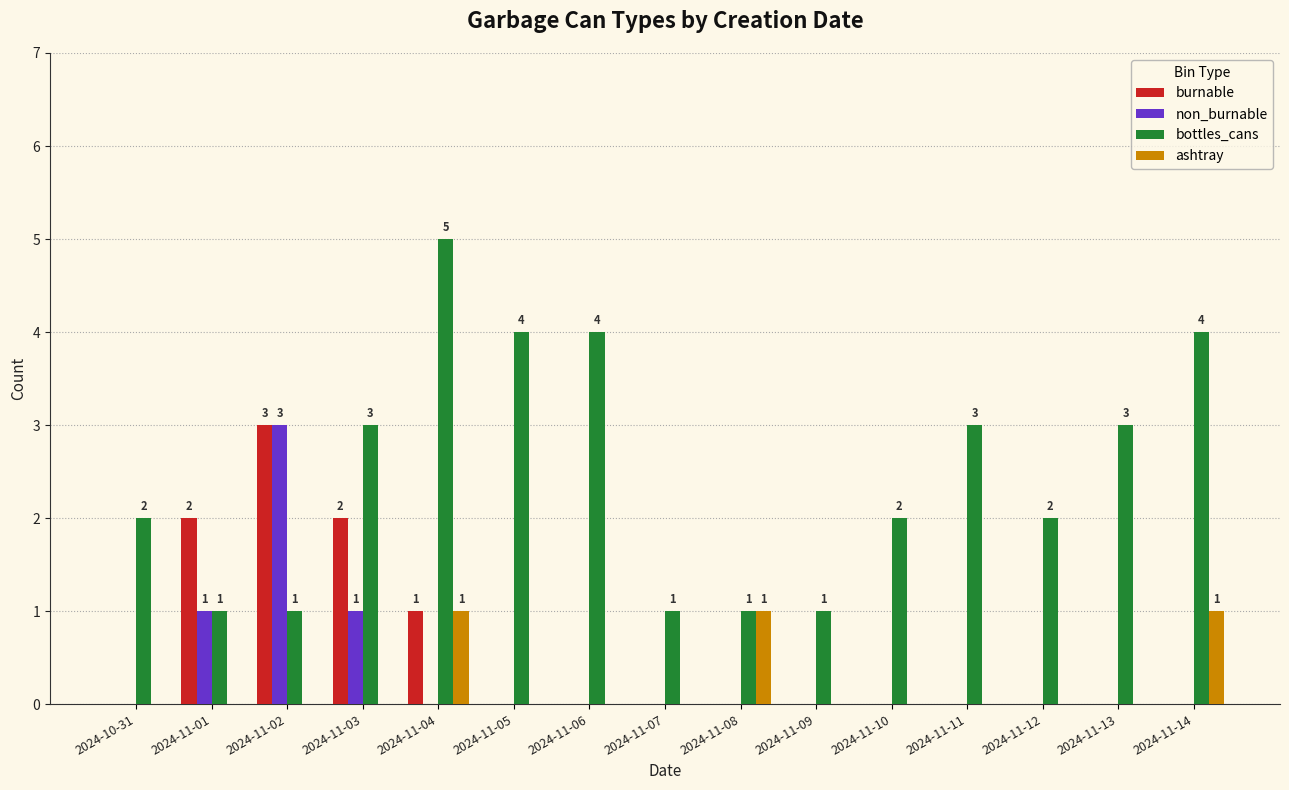

Which category has the highest value across all series?

2024-11-04